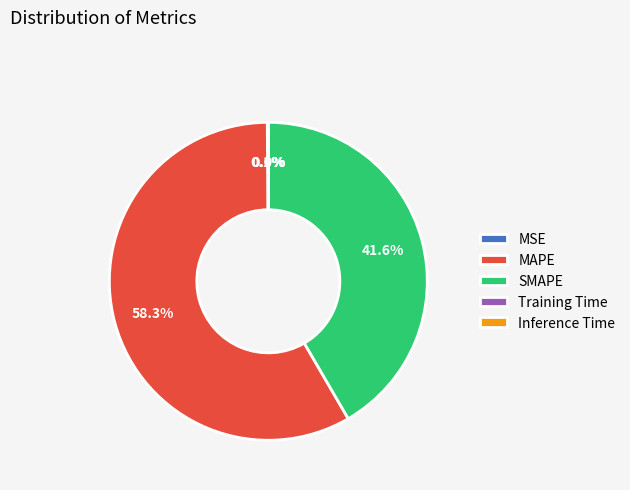

Which category accounts for the majority?

MAPE